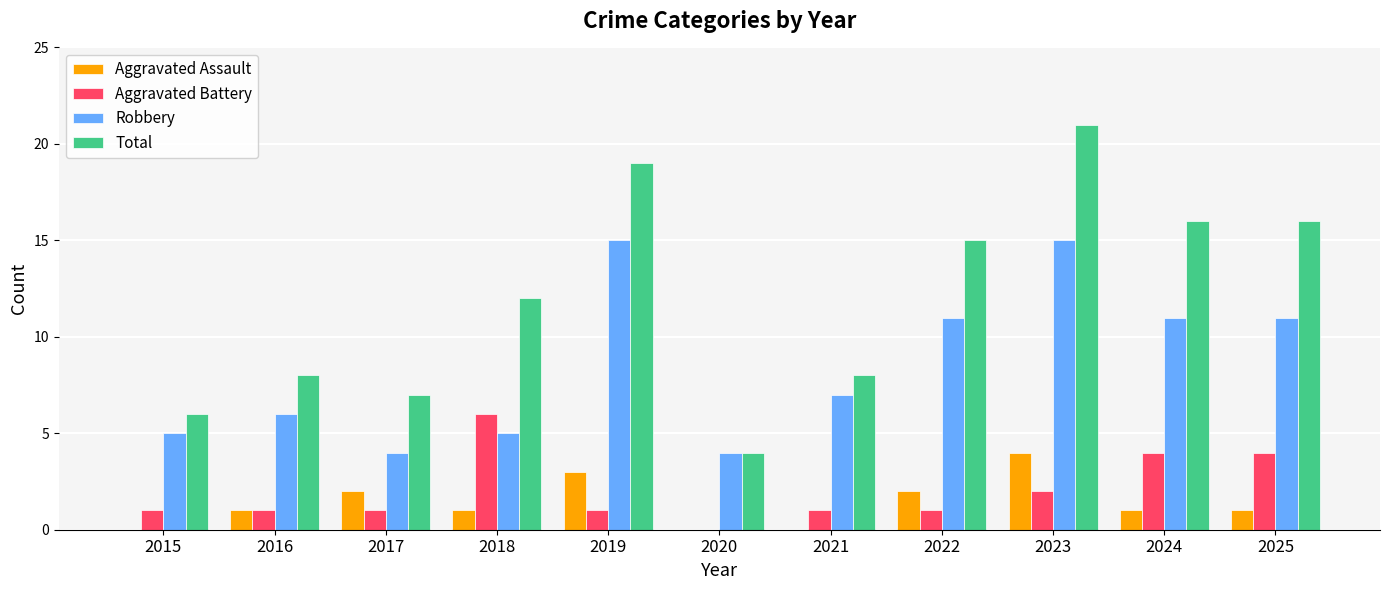

What is the sum of the Total values at 2019 and 2020?

23